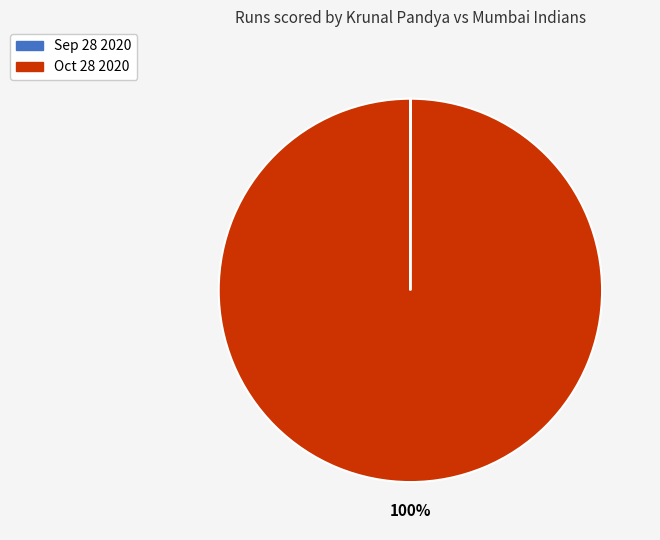

To the nearest percent, what portion does Oct 28 2020 represent?

100%